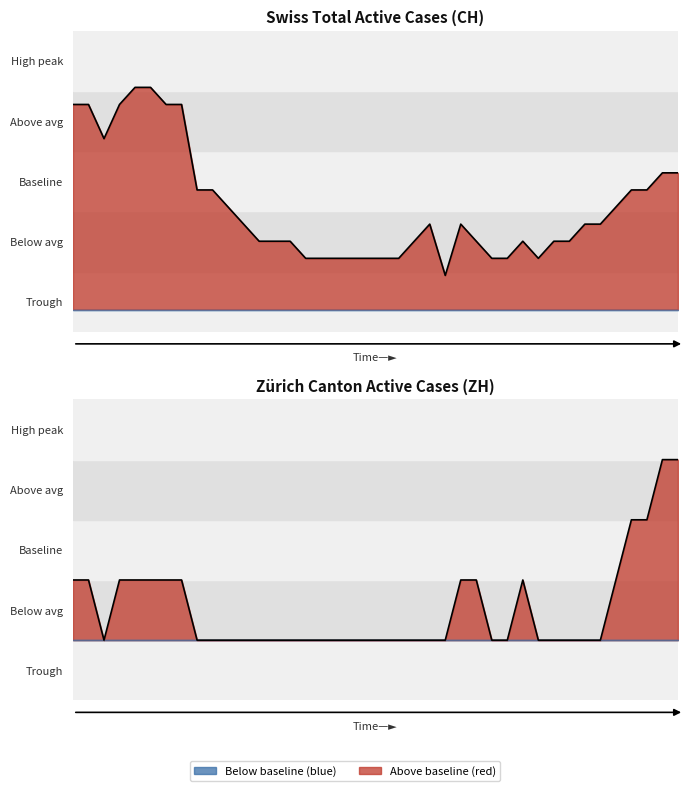

True or false: ZH trend has more than 2 points higher than both neighbors.

False